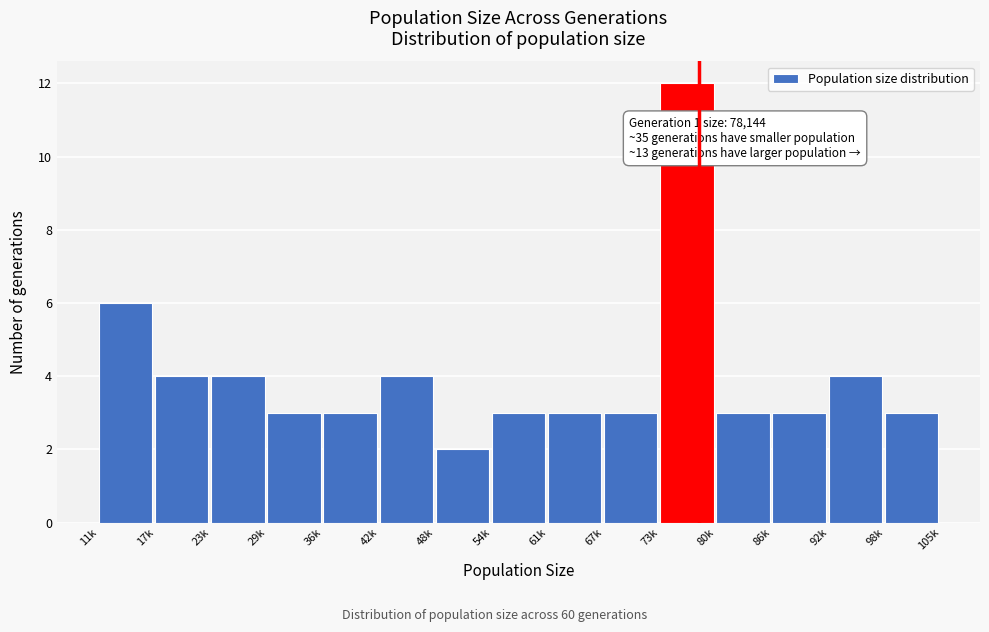

Reading left to right, list all the values displayed in this chart.

6	4	4	3	3	4	2	3	3	3	12	3	3	4	3